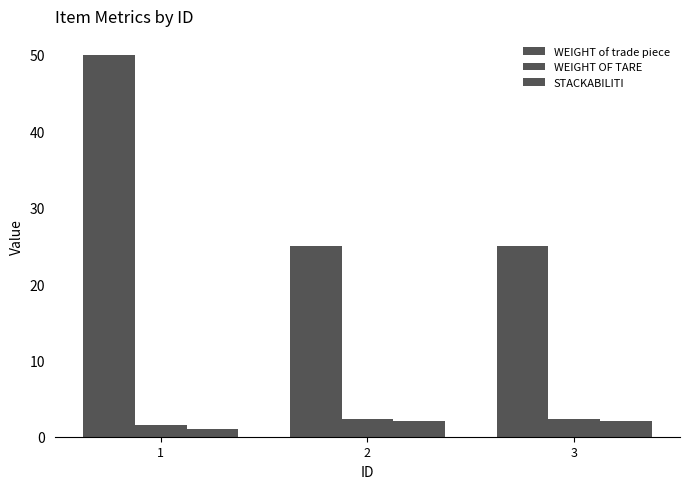

At 3, list the series in order from smallest to largest.

STACKABILITI, WEIGHT OF TARE, WEIGHT of trade piece